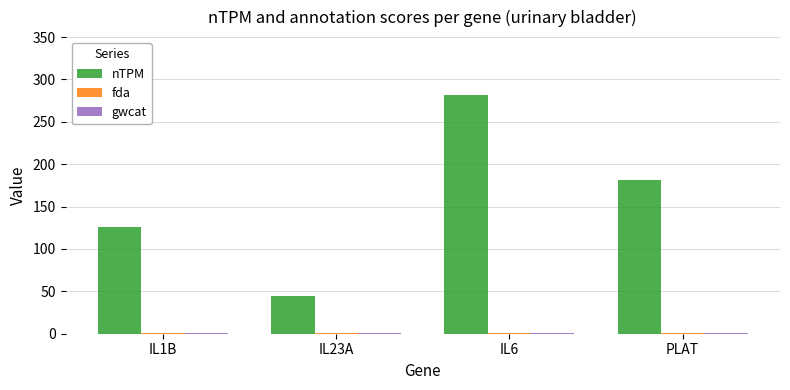

Which series changed the most between IL6 and PLAT?

nTPM